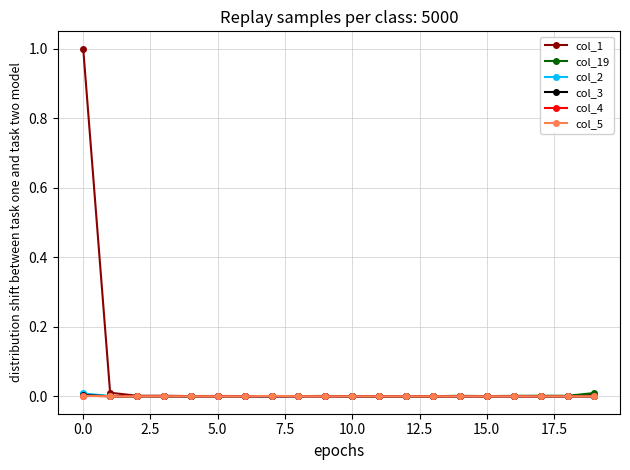

How many series are shown in this chart?

6